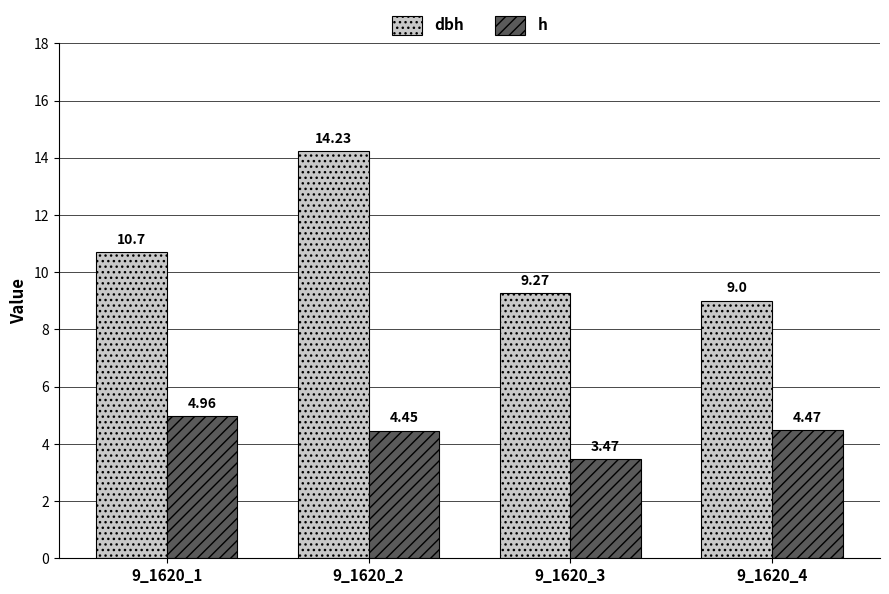

Which series changed the most between 9_1620_2 and 9_1620_4?

dbh